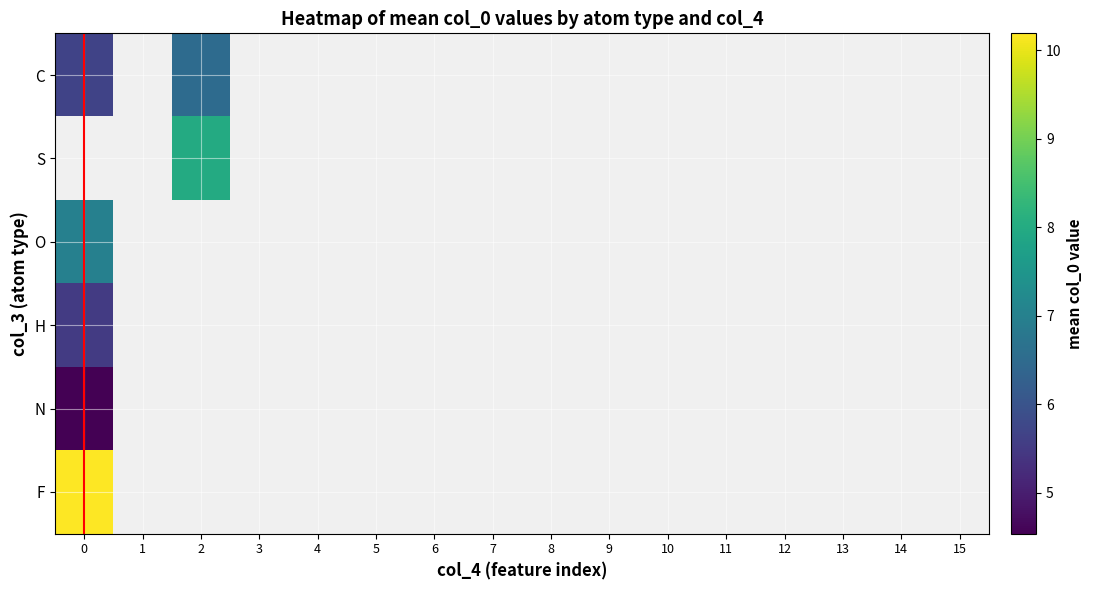

How many values in F are above zero?

1